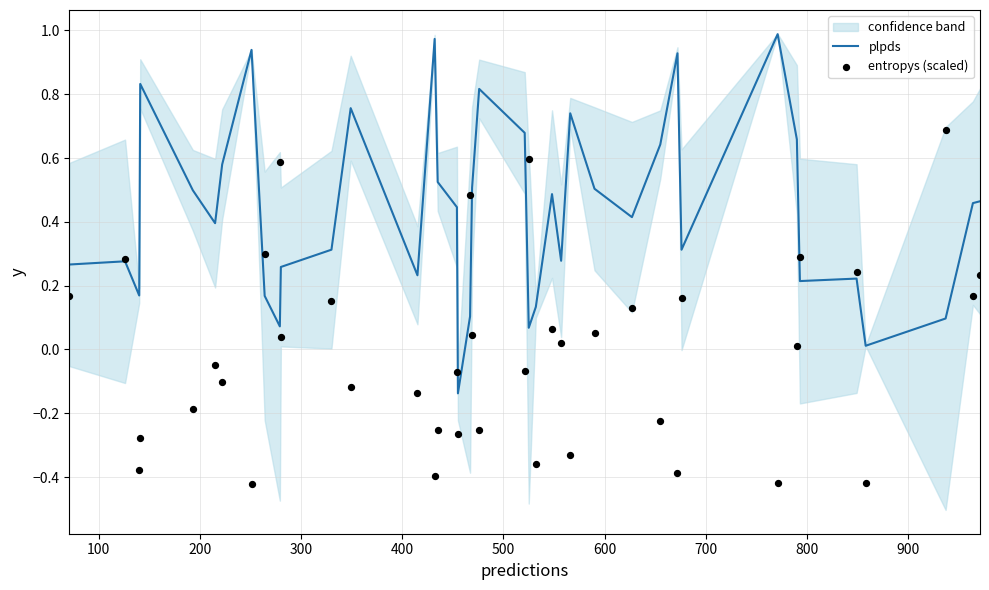

Is the value of plpds at 0 greater than the value of entropys (scaled) at 15?

Yes